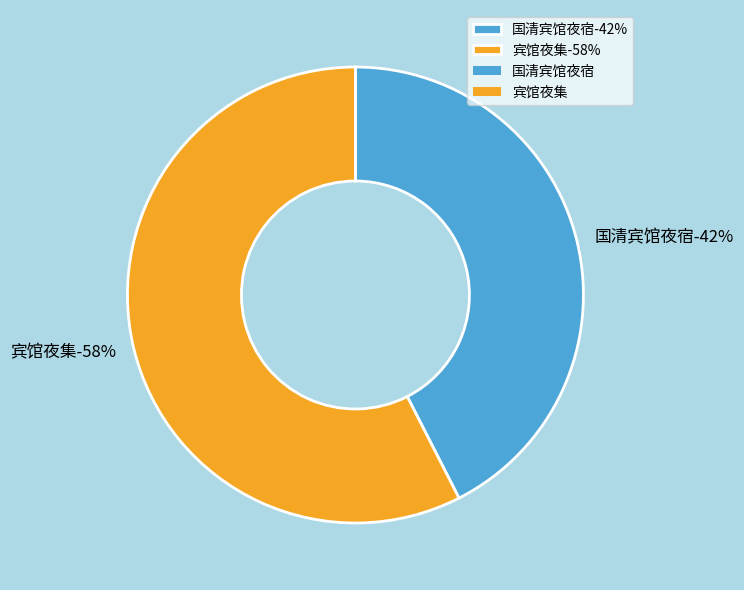

To the nearest percent, what percentage of the pie is 宾馆夜集?

58%